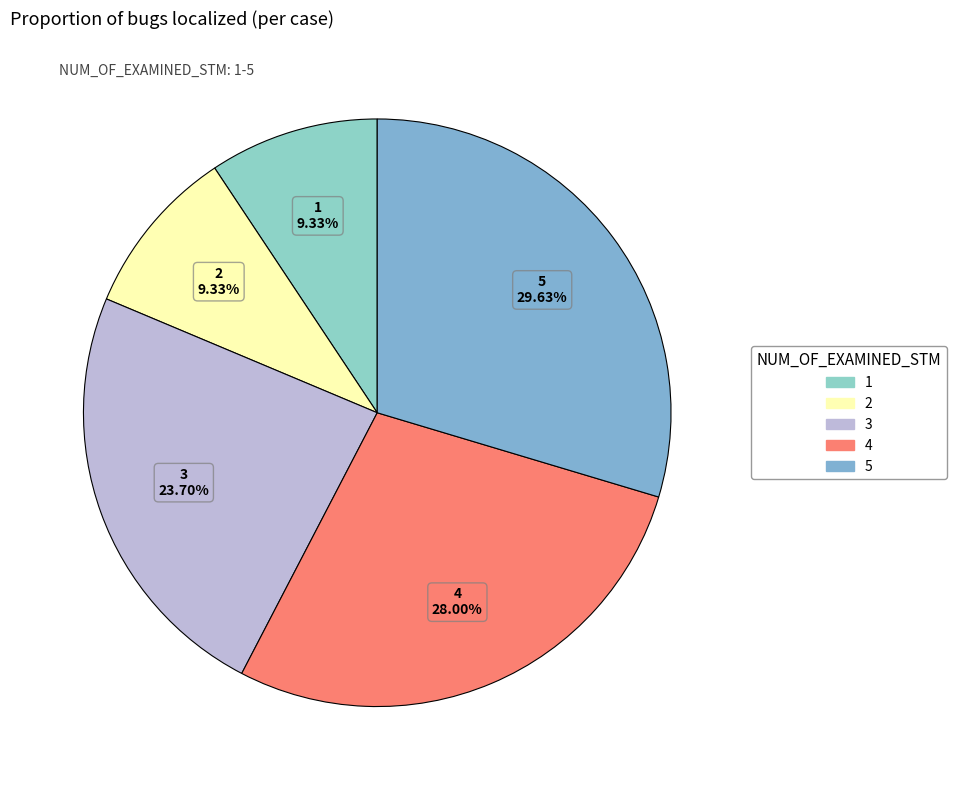

To the nearest percent, what percentage of the pie is 4?

28%